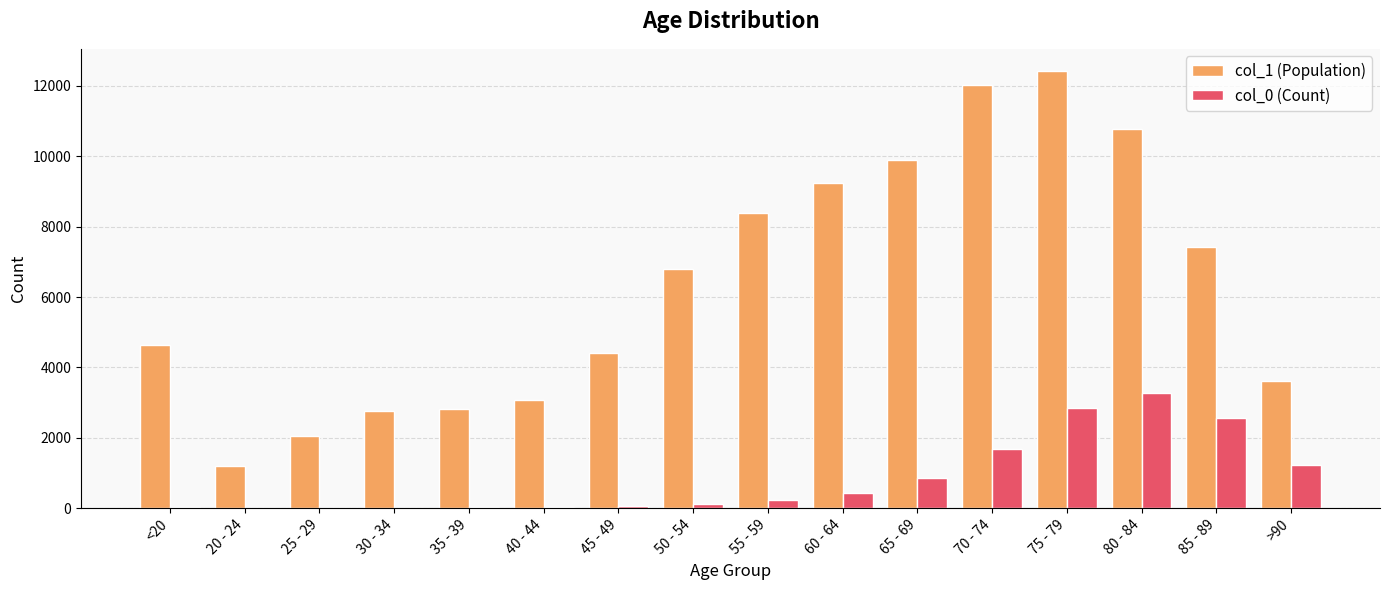

Is the value of col_1 (Population) at 85 - 89 greater than the value of col_0 (Count) at 85 - 89?

Yes